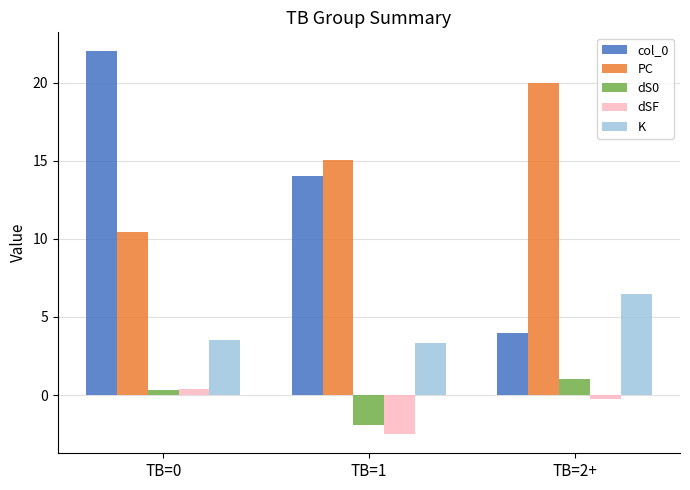

What is the label of the 2nd bar from the right?

TB=1